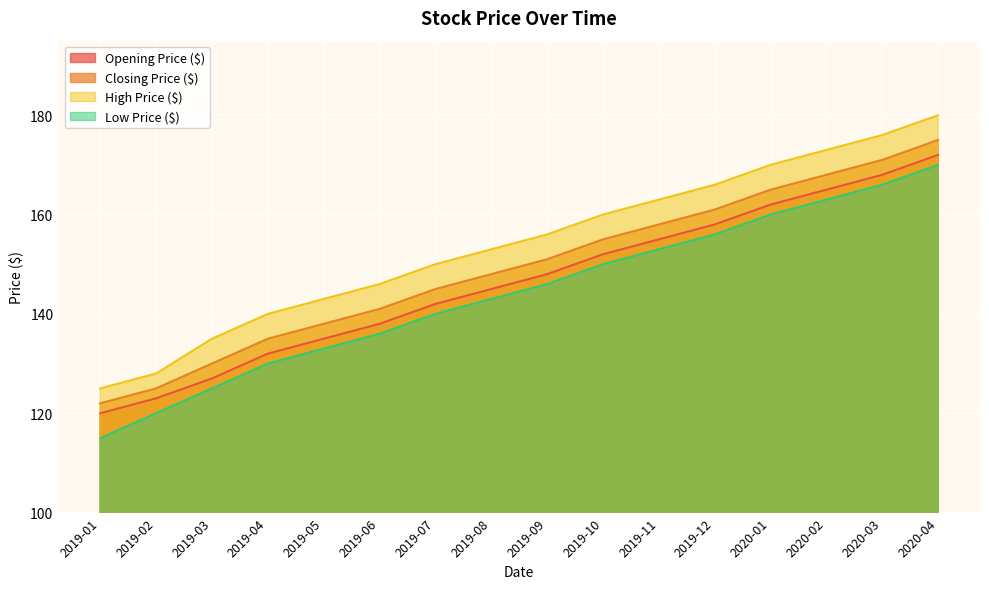

Rank the series at 2019-08 from lowest to highest value.

Low Price ($), Opening Price ($), Closing Price ($), High Price ($)